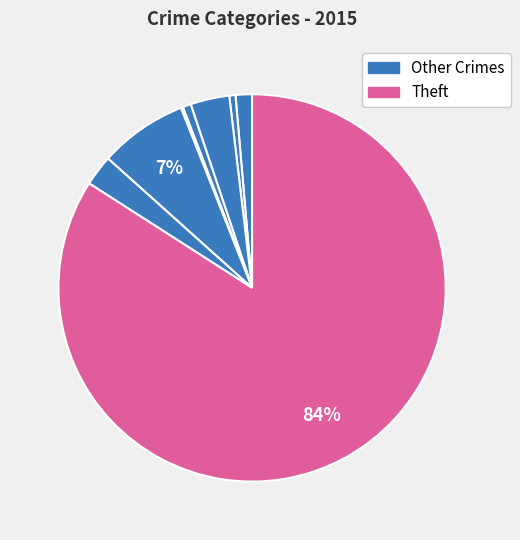

Which category has the biggest portion of the pie?

Theft